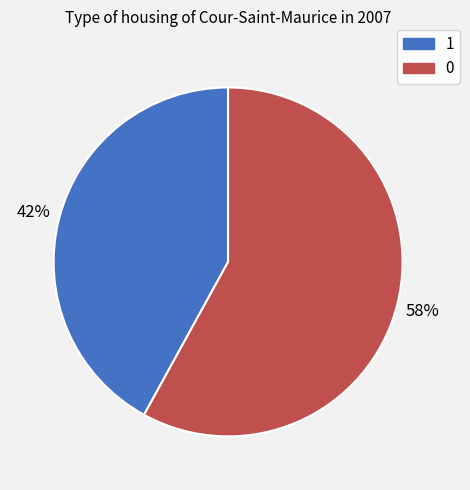

Is there any slice that represents more than half of the pie?

Yes